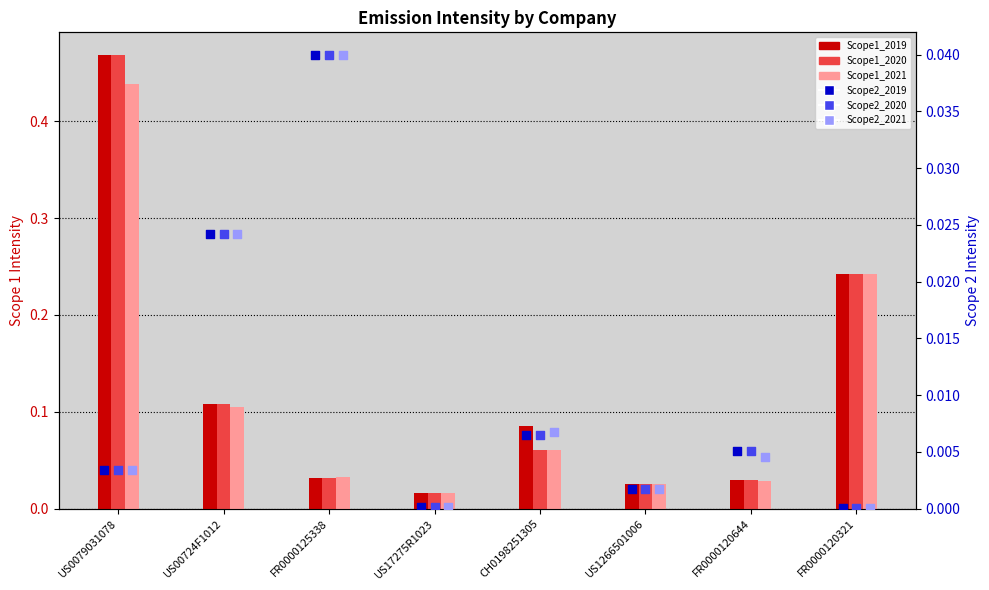

What are all the series names shown in the legend?

Scope1_2019, Scope1_2020, Scope1_2021, Scope2_2019, Scope2_2020, Scope2_2021